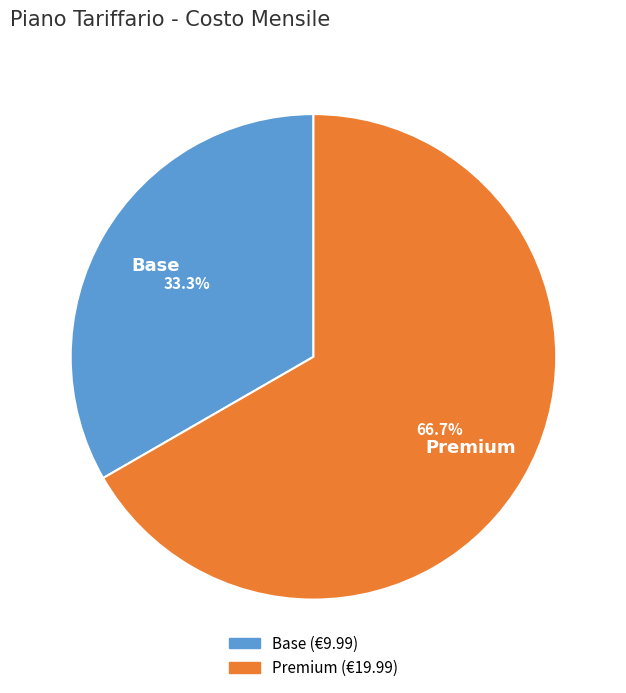

To the nearest percent, what percentage of the pie is Premium?

67%